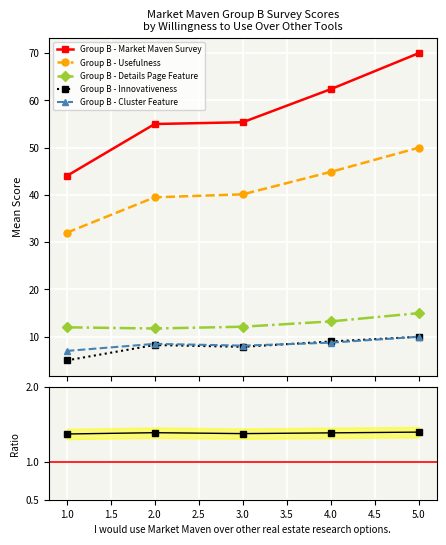

Which series has the widest spread of values?

Group B - Market Maven Survey